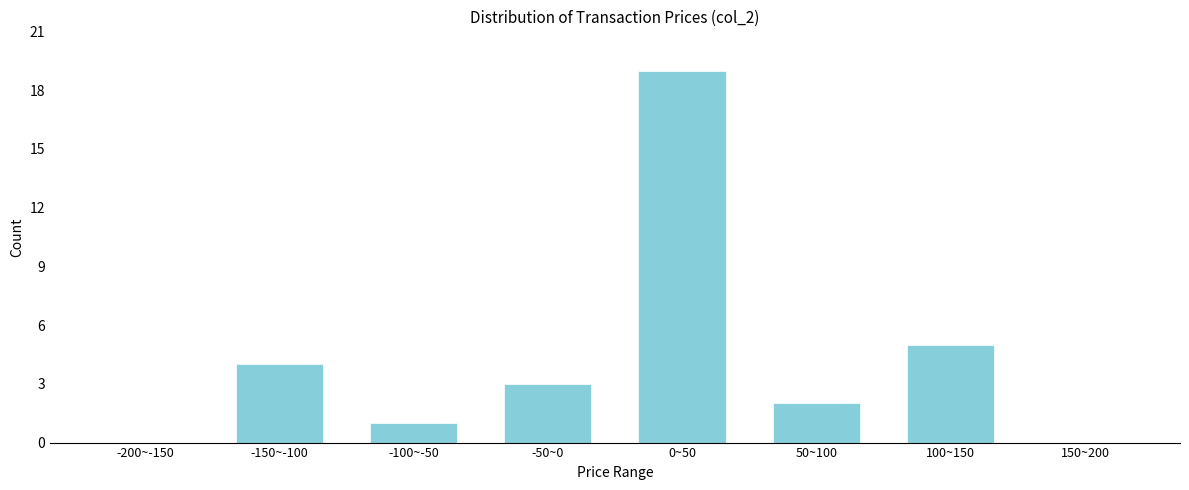

Reading left to right, list all the values displayed in this chart.

-200~-150=0	-150~-100=4	-100~-50=1	-50~0=3	0~50=19	50~100=2	100~150=5	150~200=0